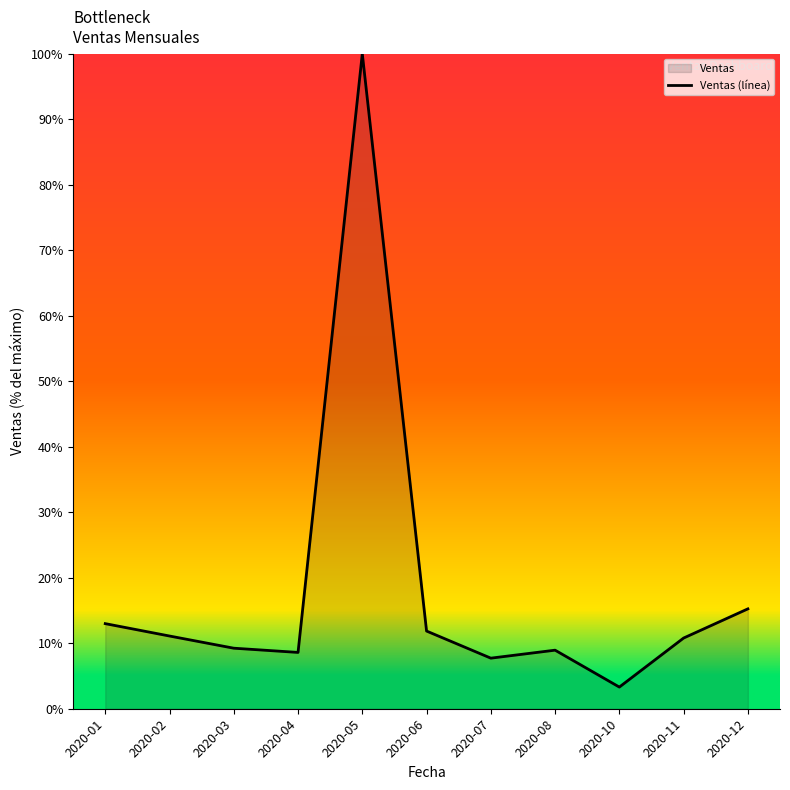

True or false: there are more than 0 points higher than both neighbors.

True